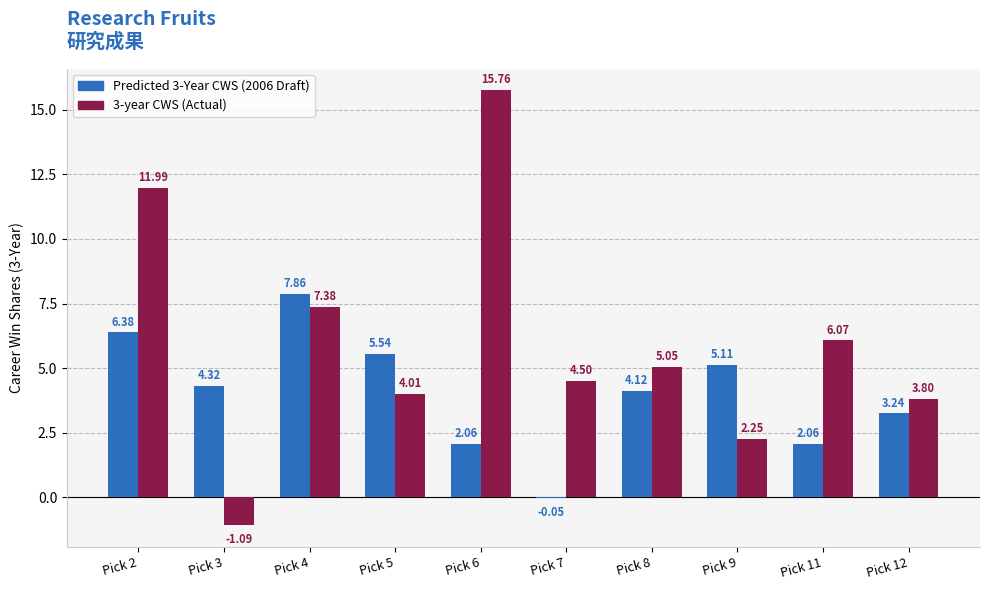

How many groups of bars are there?

10